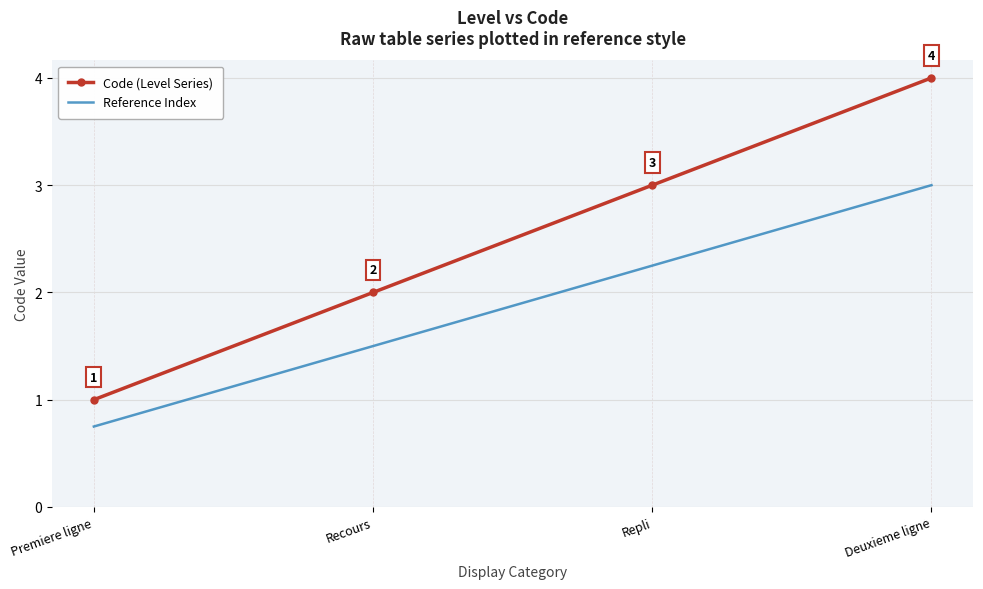

Between Recours and Repli, which series saw the biggest shift?

Code (Level Series)